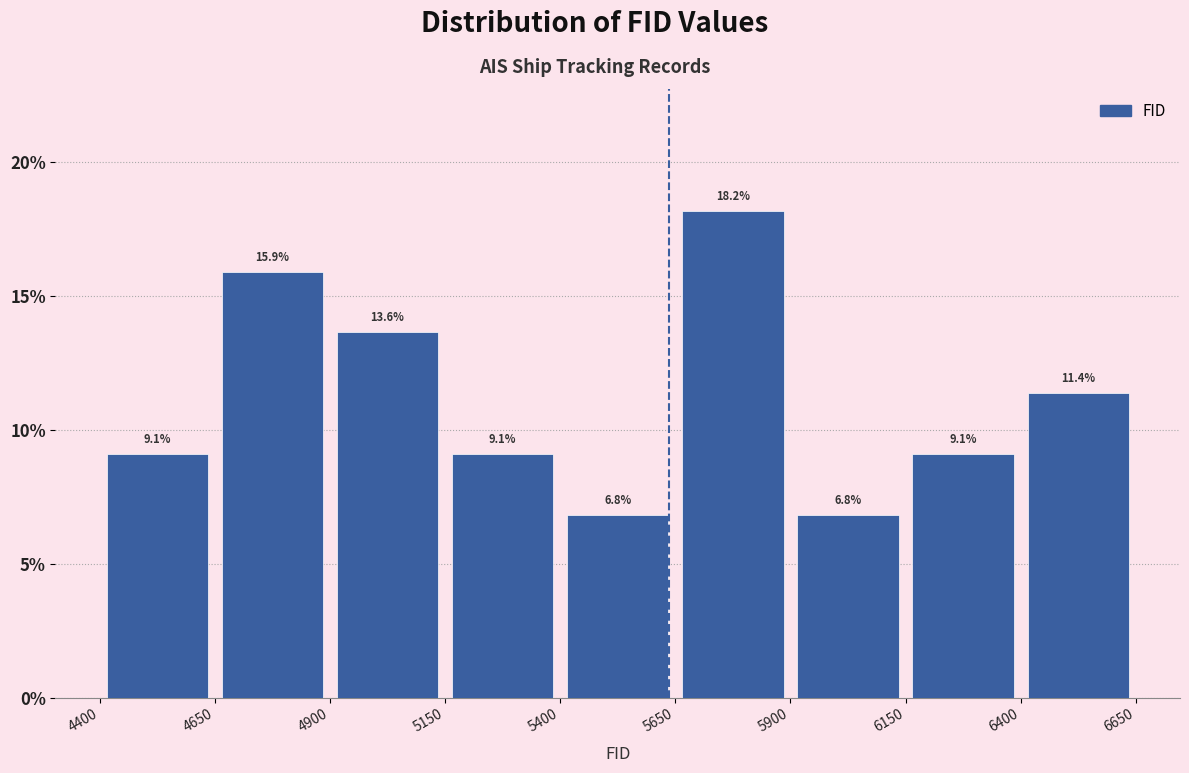

Reading left to right, list every bar in this chart as the range it spans on the x-axis followed by its height.

4400 to 4650: 9.1
4650 to 4900: 15.9
4900 to 5150: 13.6
5150 to 5400: 9.1
5400 to 5650: 6.8
5650 to 5900: 18.2
5900 to 6150: 6.8
6150 to 6400: 9.1
6400 to 6650: 11.4